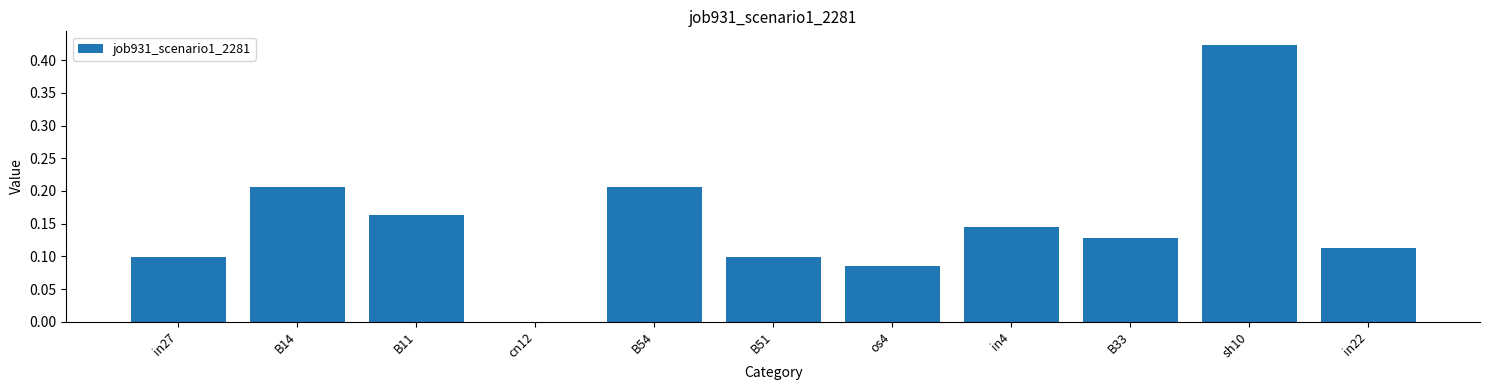

Which category has the highest value across all series?

sh10